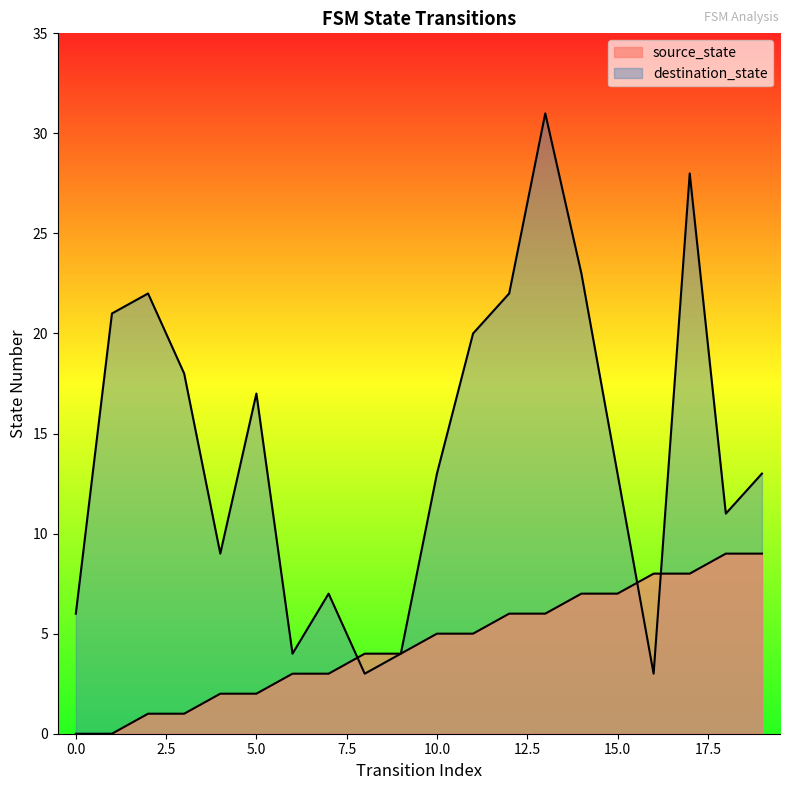

The value of destination_state at 13 is 31. True or false?

True